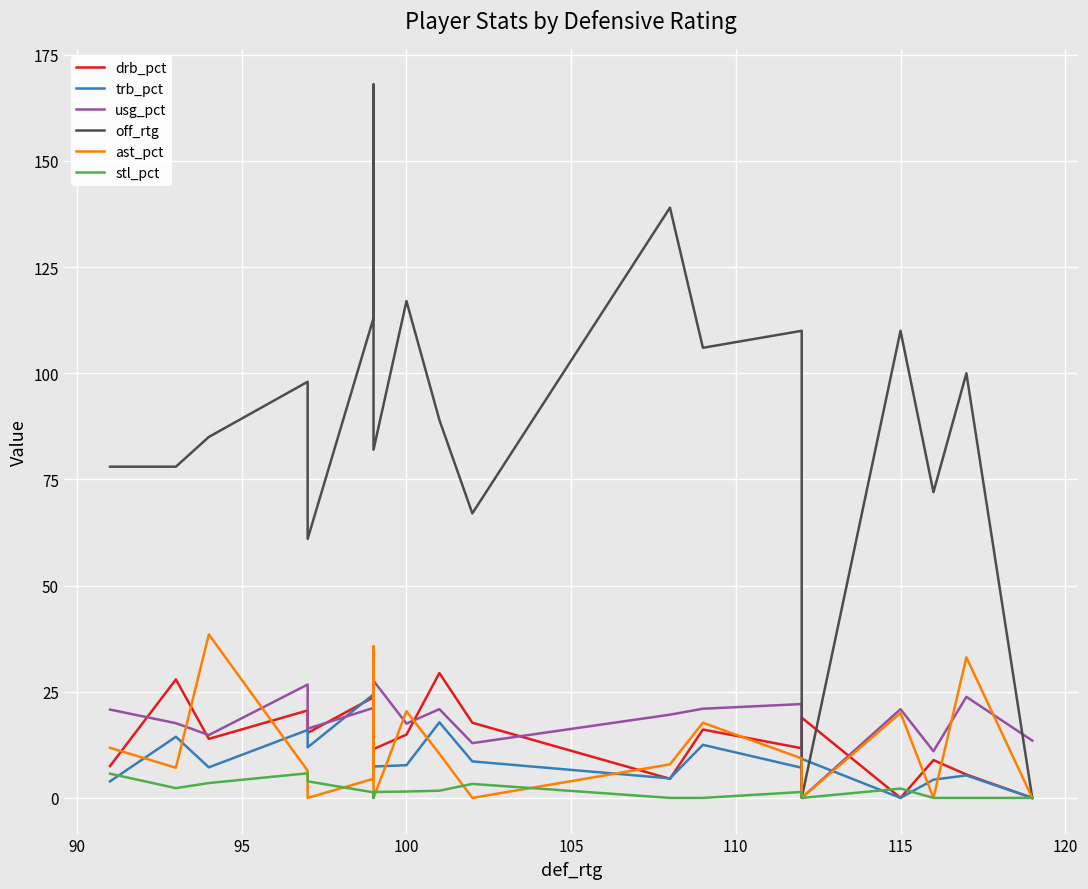

Which series has the largest range (max minus min)?

off_rtg